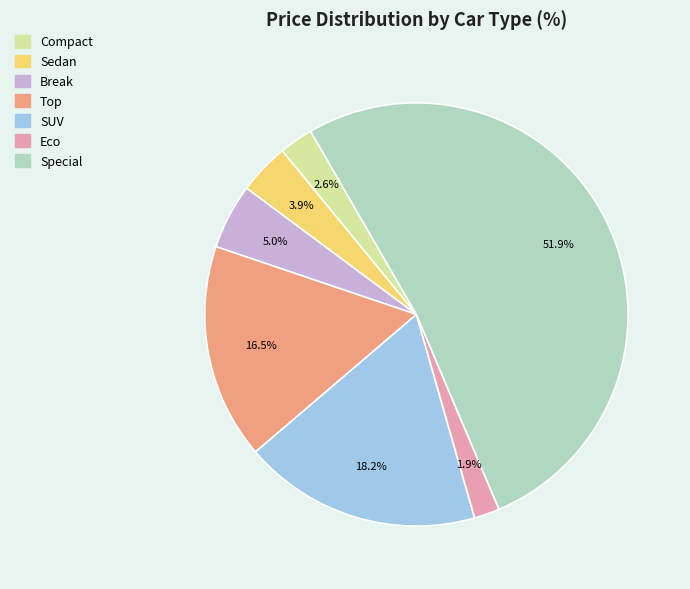

True or false: Break accounts for 5% of the total.

True